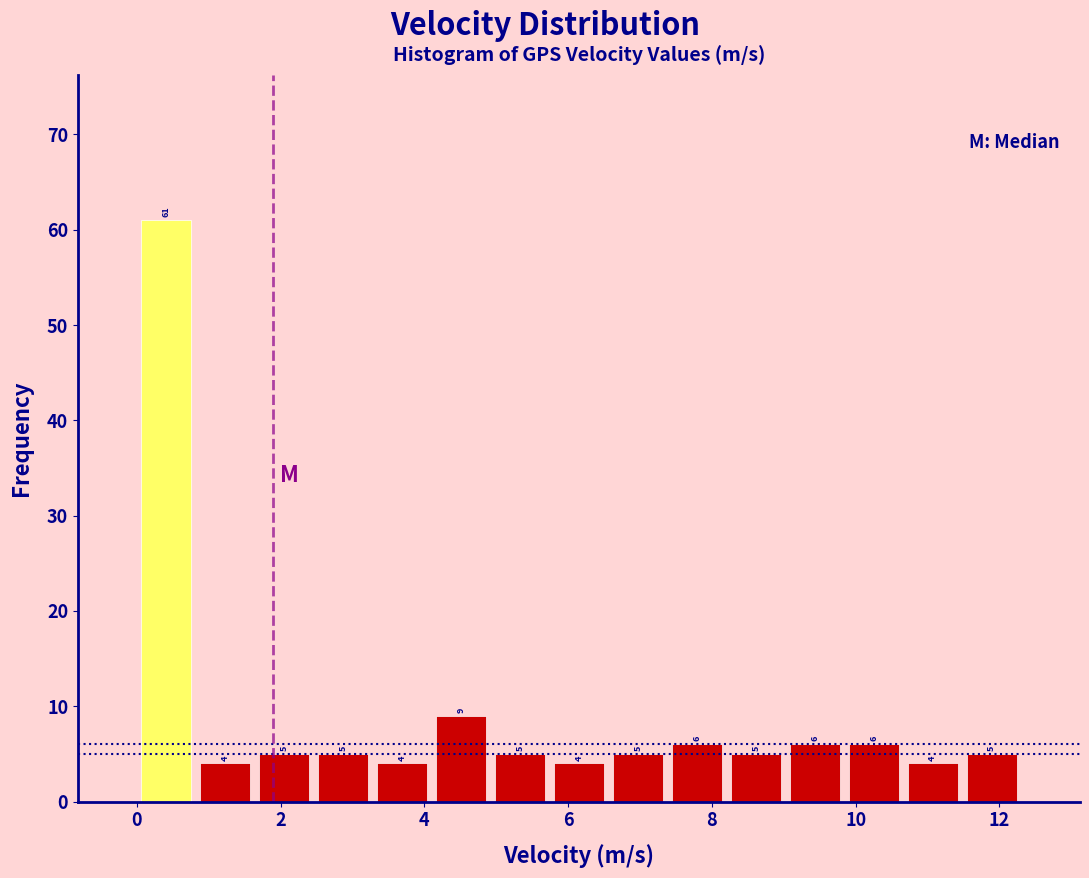

How tall is the bar that spans 6.56 to 7.38 on the x-axis? The bar edges are not printed on the chart, so give them approximately, as read against the axis.

5